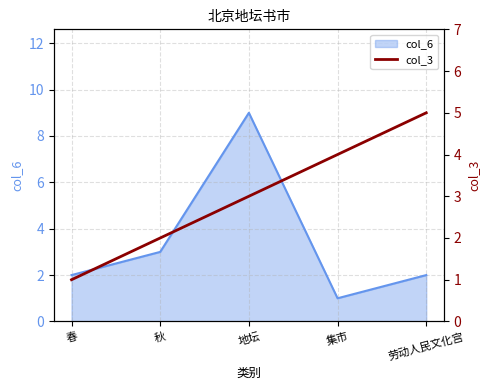

The value of col_6 at 秋 is 3. True or false?

True